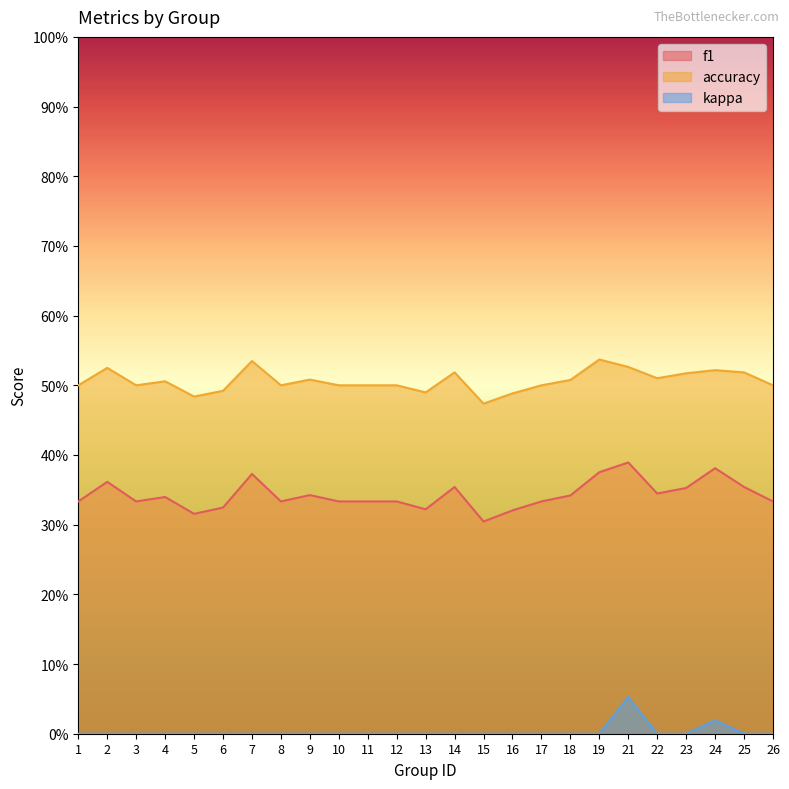

True or false: accuracy and kappa intersect in this chart.

False